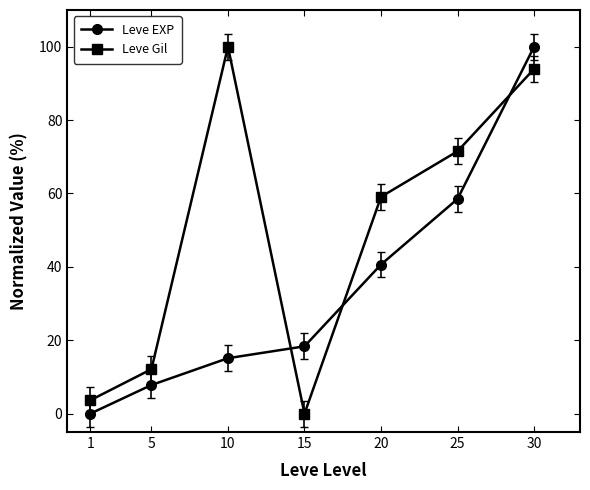

At which label does Leve Gil first exceed 59?

10